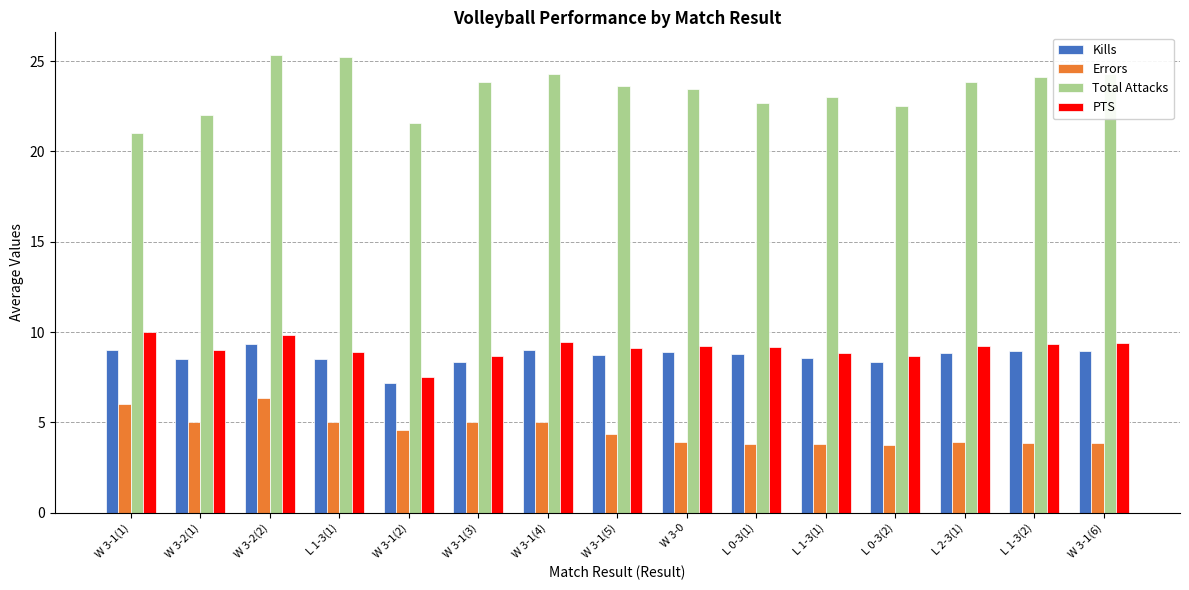

Does the chart contain stacked bars?

No